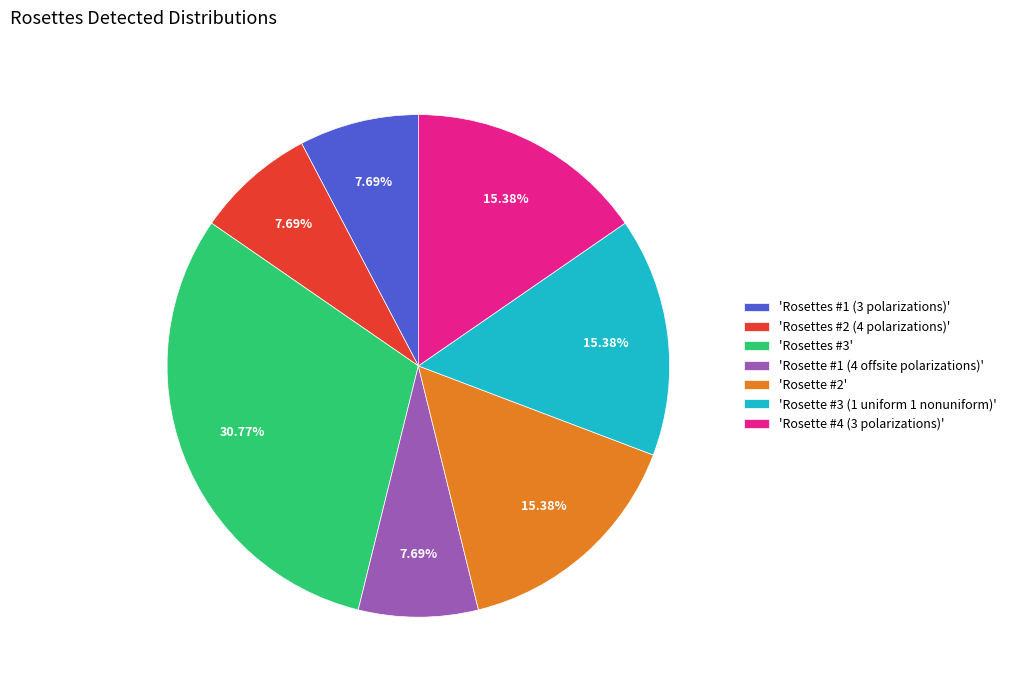

What is the largest slice in the pie chart?

'Rosettes #3'